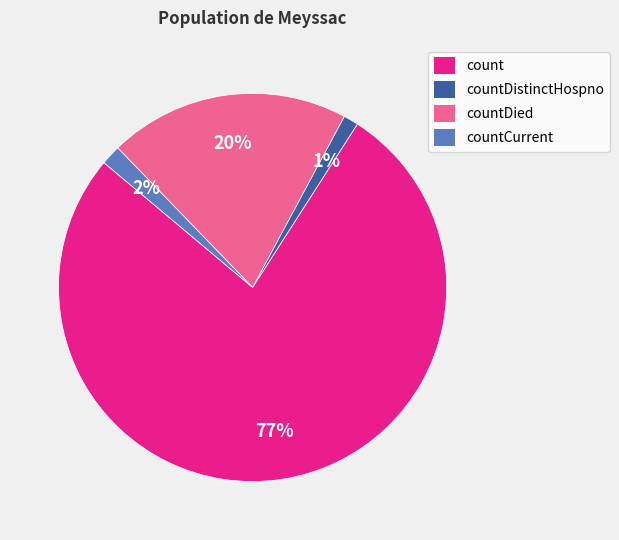

Is there a majority slice in this chart?

Yes